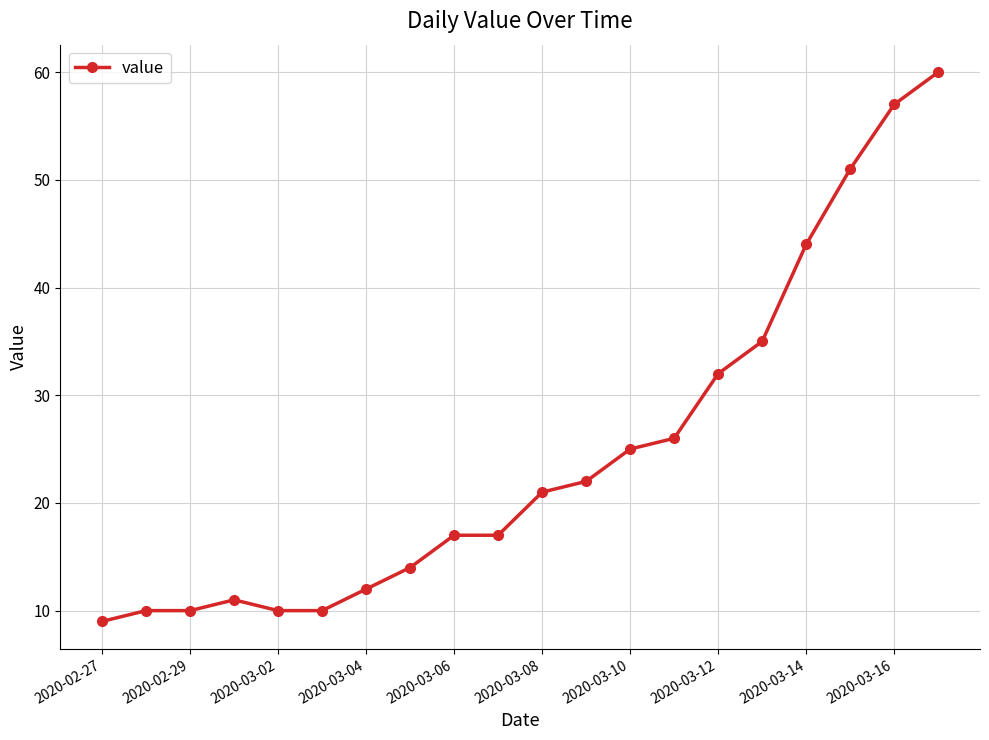

Reading left to right, extract all data points from this chart.

9	10	10	11	10	10	12	14	17	17	21	22	25	26	32	35	44	51	57	60